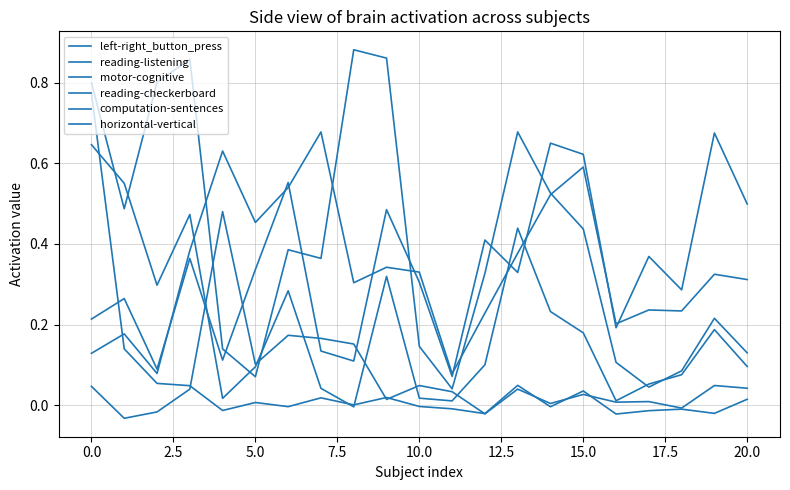

How many lines are shown in the chart?

6